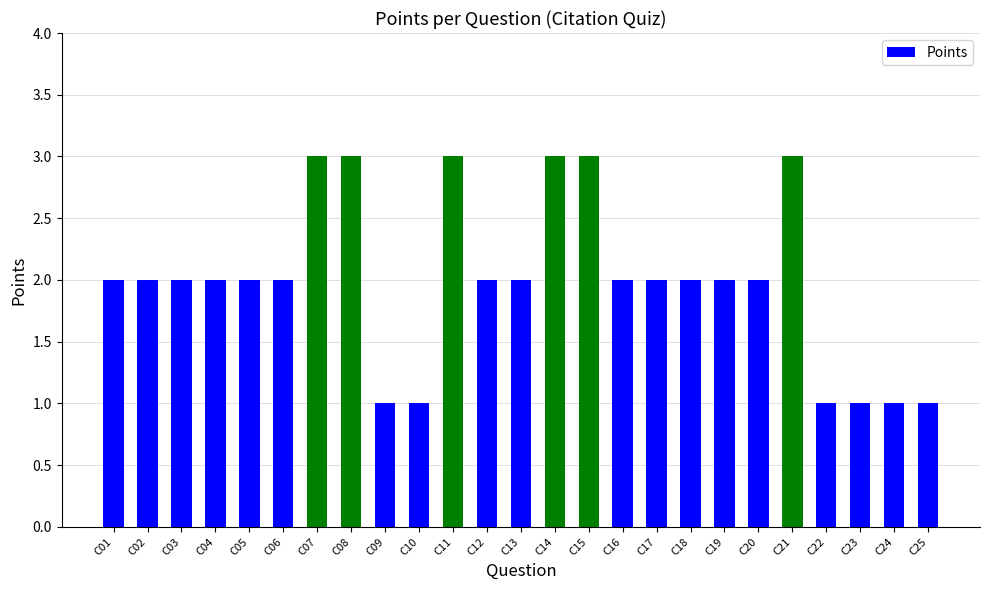

Does the chart contain stacked bars?

No